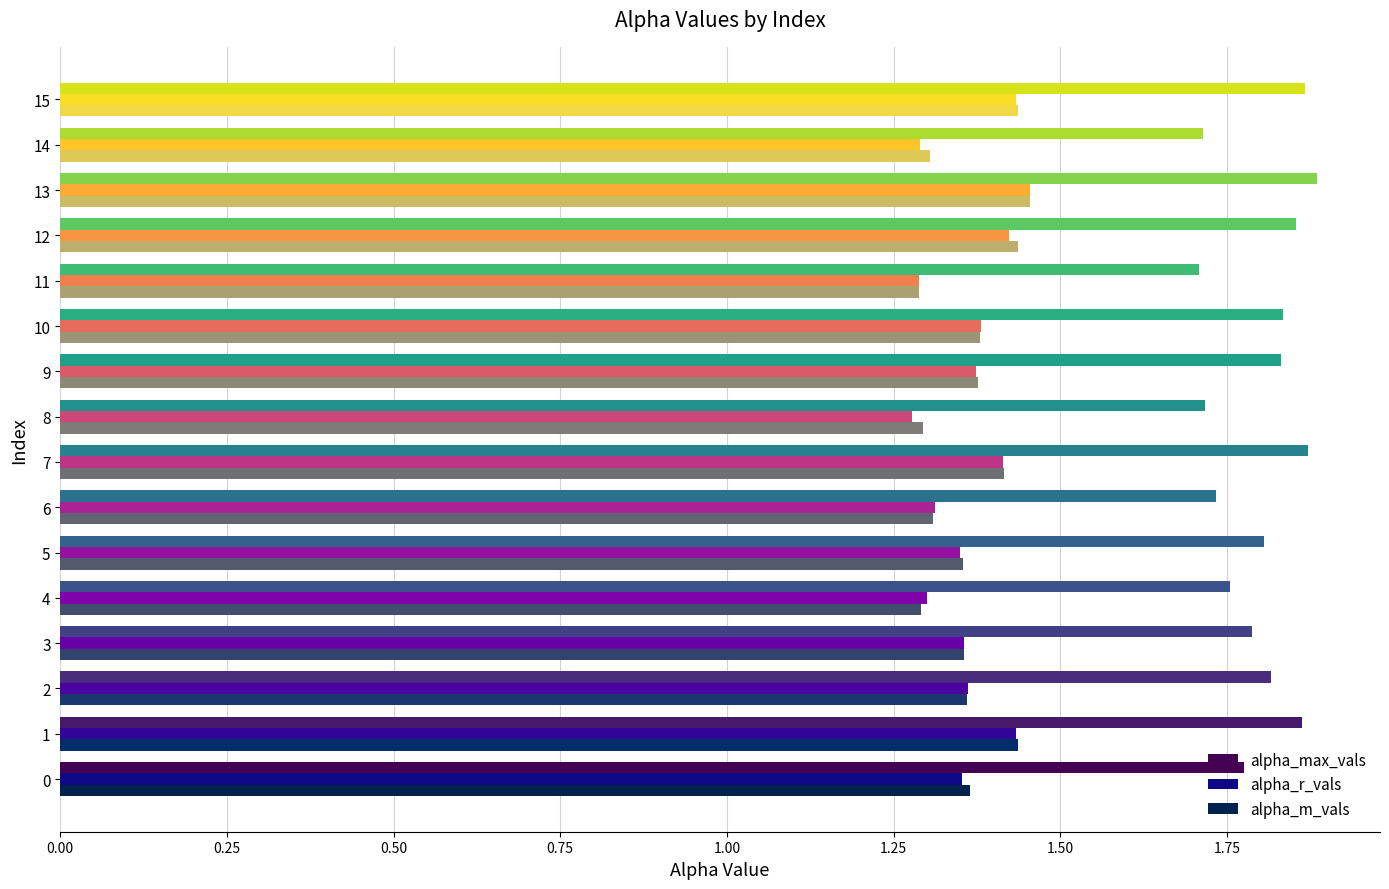

Which series has the largest total across all categories?

alpha_max_vals